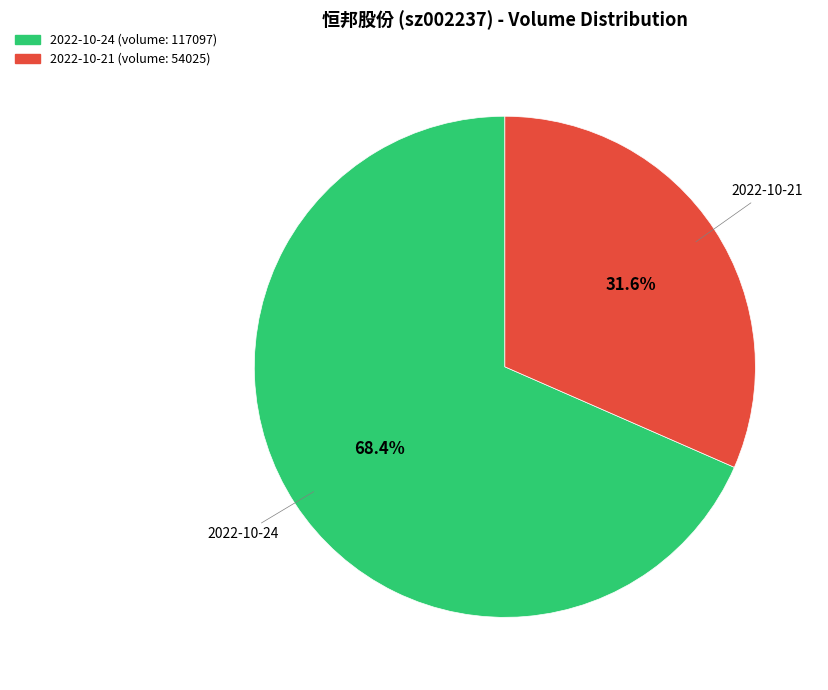

What is the largest slice in the pie chart?

2022-10-24